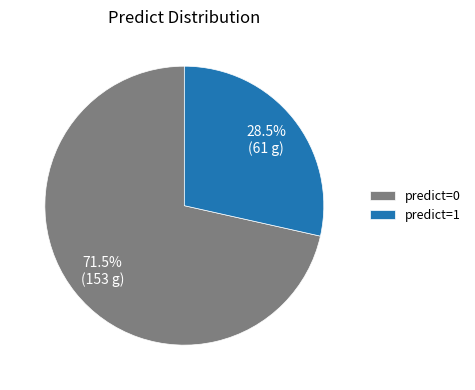

What is the majority slice?

predict=0